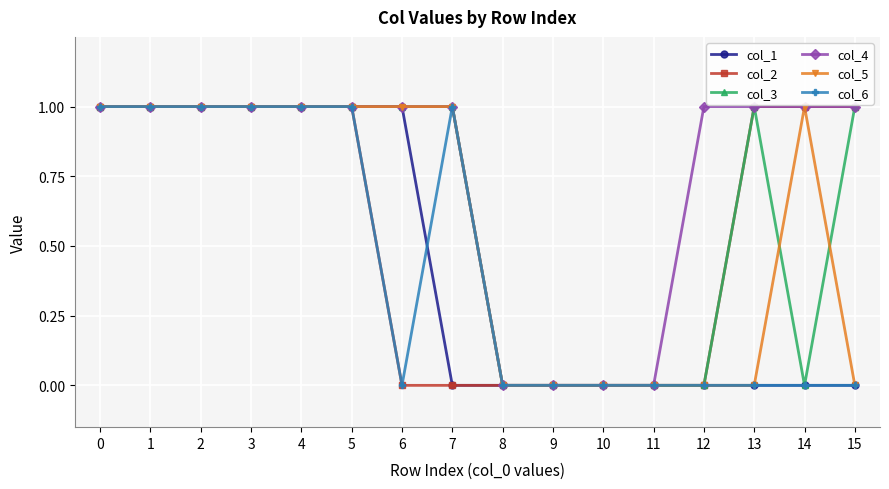

The value of col_1 at 2 is 1. True or false?

True